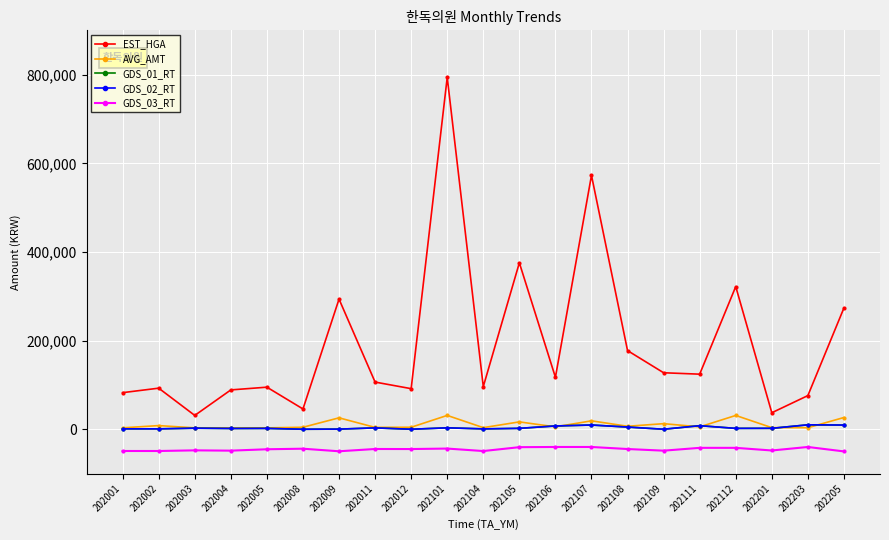

What is the minimum value for GDS_03_RT?

-50000.0